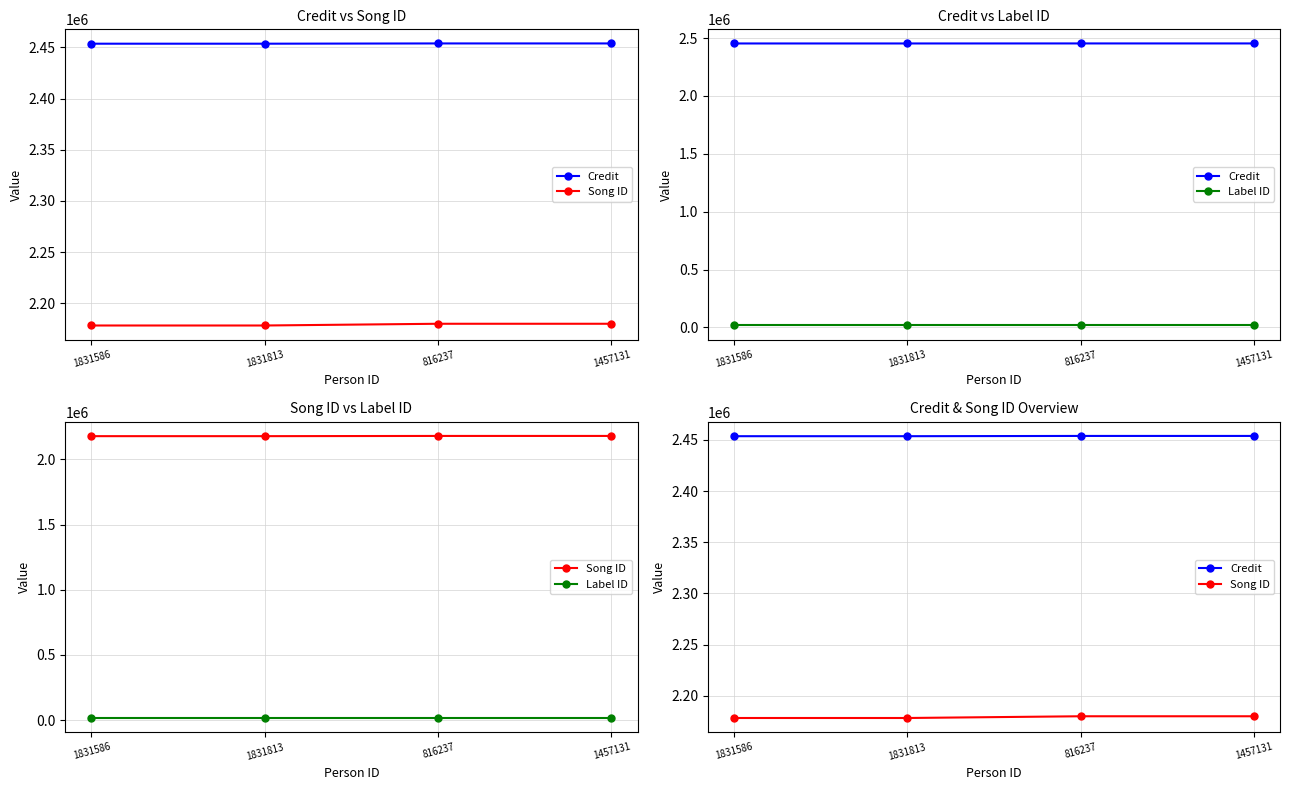

Is it true that Credit equals 3216325 at 1831586?

False